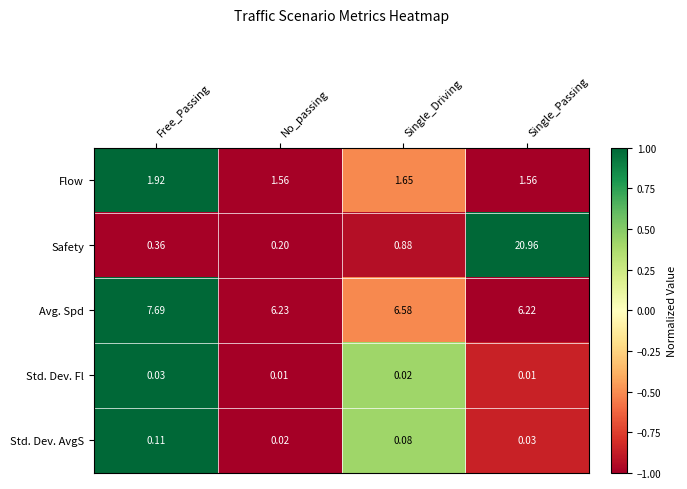

Where is Avg. Spd nearest to the value 6?

Single_Passing